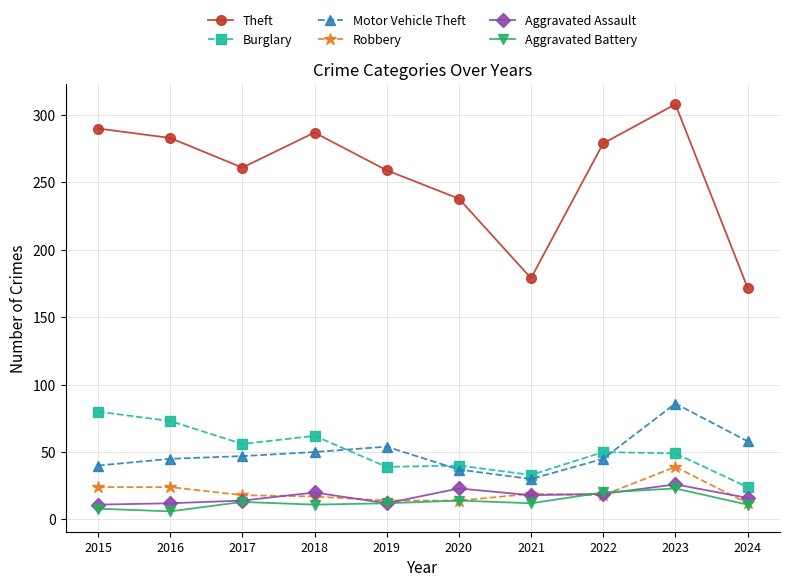

Which series has the largest total across all categories?

Theft